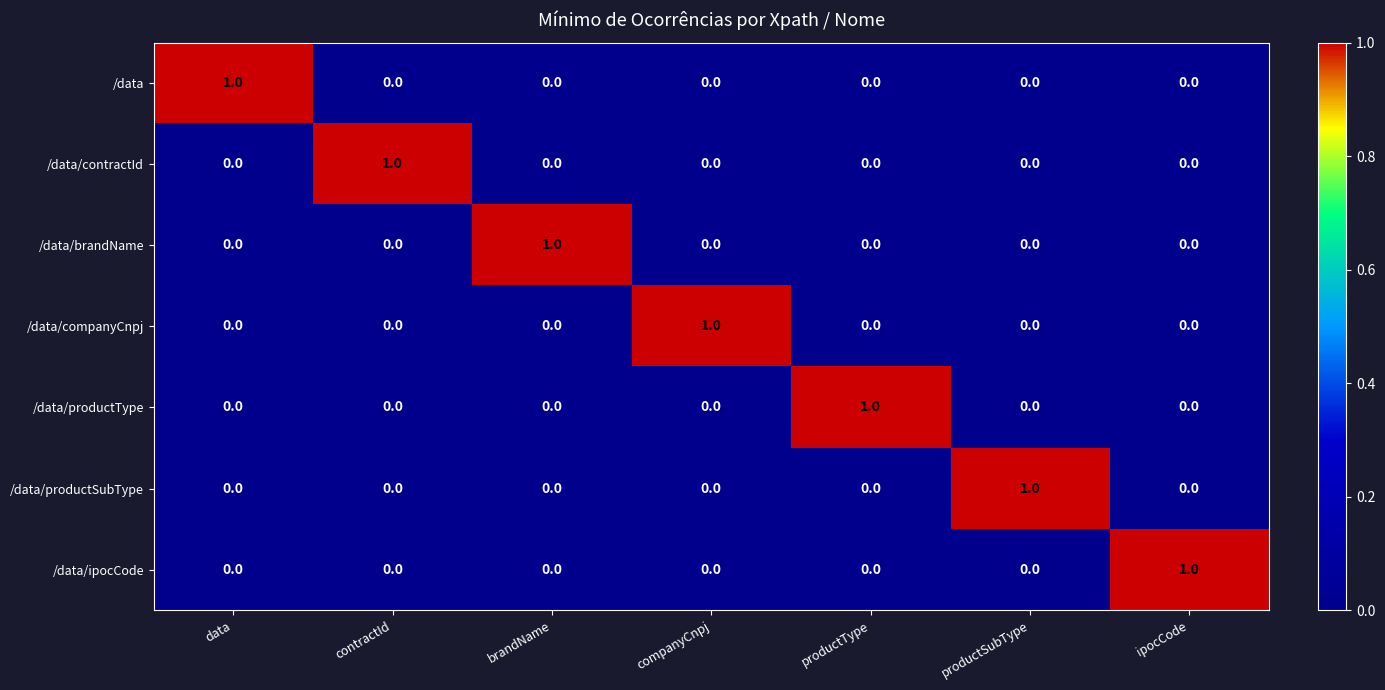

The value of /data/ipocCode at ipocCode is 1. True or false?

True